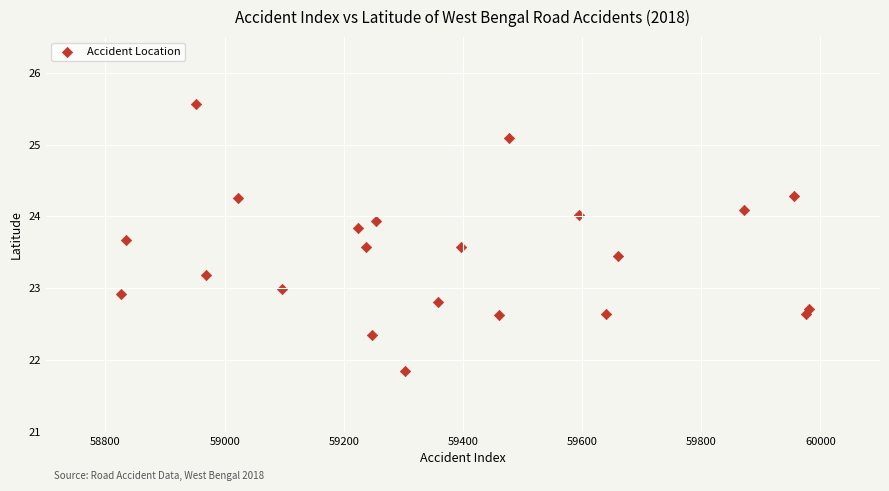

What is the range of X values (max minus min)?

1155.0